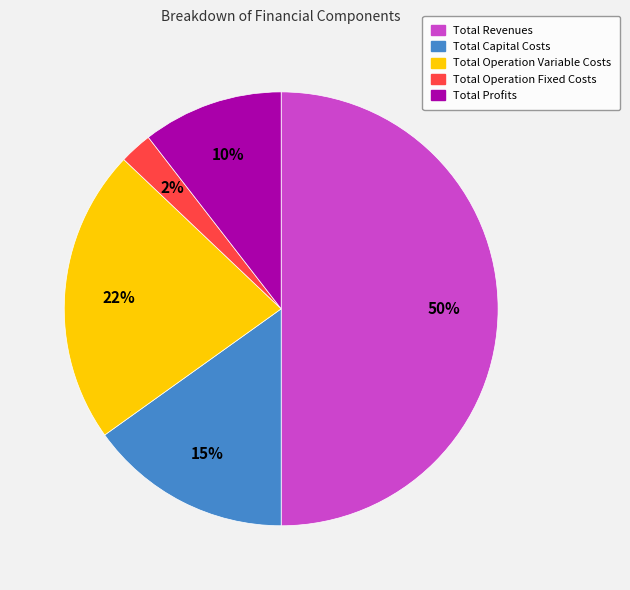

What is the majority slice?

Total Revenues